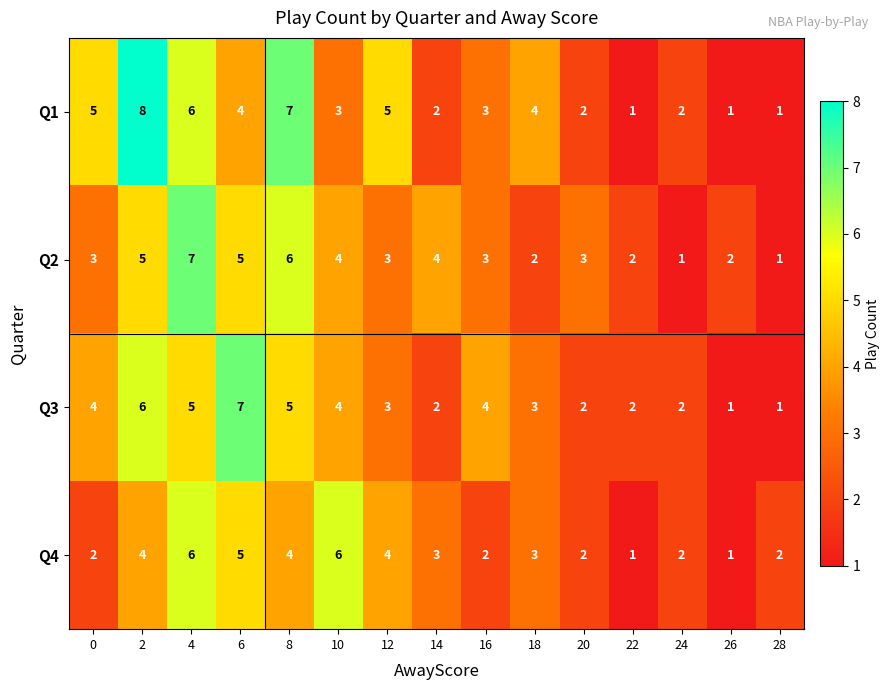

Which series changed the most between 0 and 10?

Q4